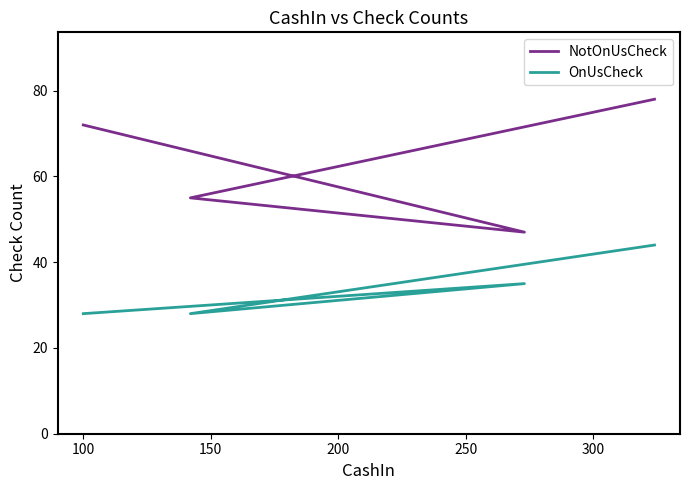

What is the spread (max minus min) of values at 150?

27